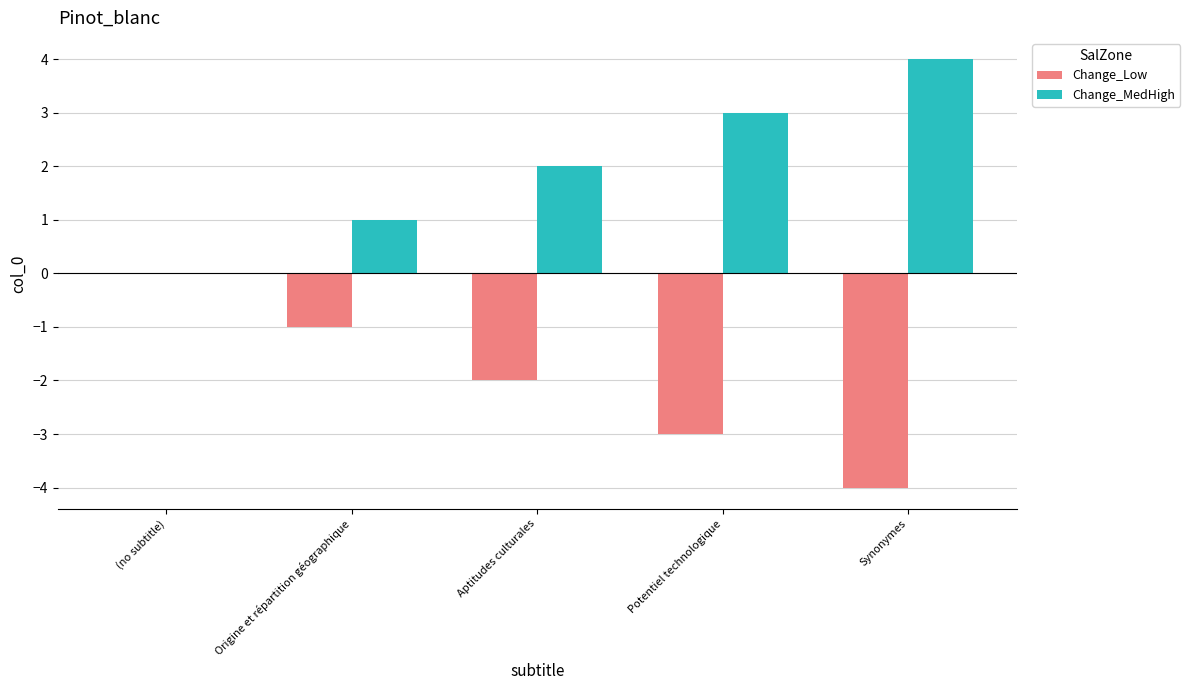

What value does the Change_MedHigh series have at Synonymes?

4